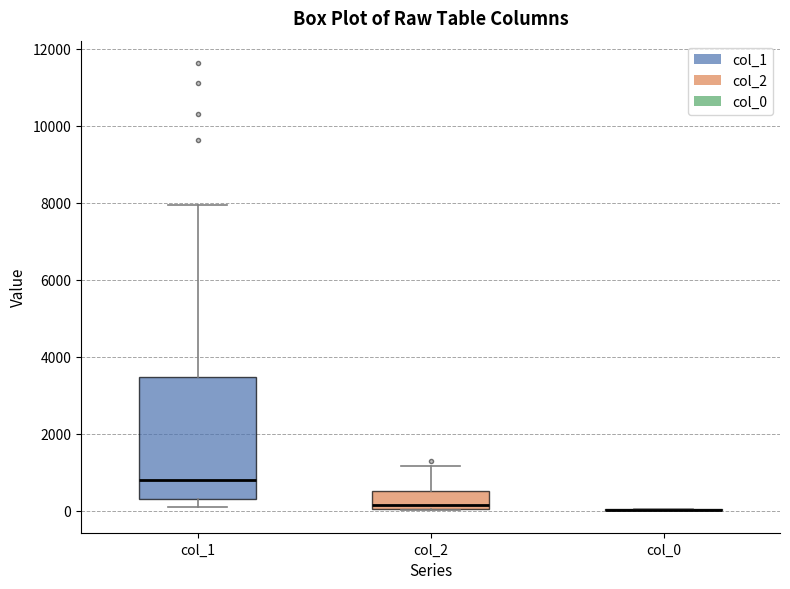

Reading left to right, transcribe this box plot: for each box, give where its median line is, the range the box spans, and where its two whiskers end, as read against the y-axis. The values are not printed on the chart, so give them approximately, as read against the axis.

col_1: median 800, box 200 to 3400, whiskers 200 (just below the box's lower edge) to 8000
col_2: median 200, box 0 to 600, whiskers 0 to 1200
col_0: box collapsed to a line at 0, whiskers 0 to 0